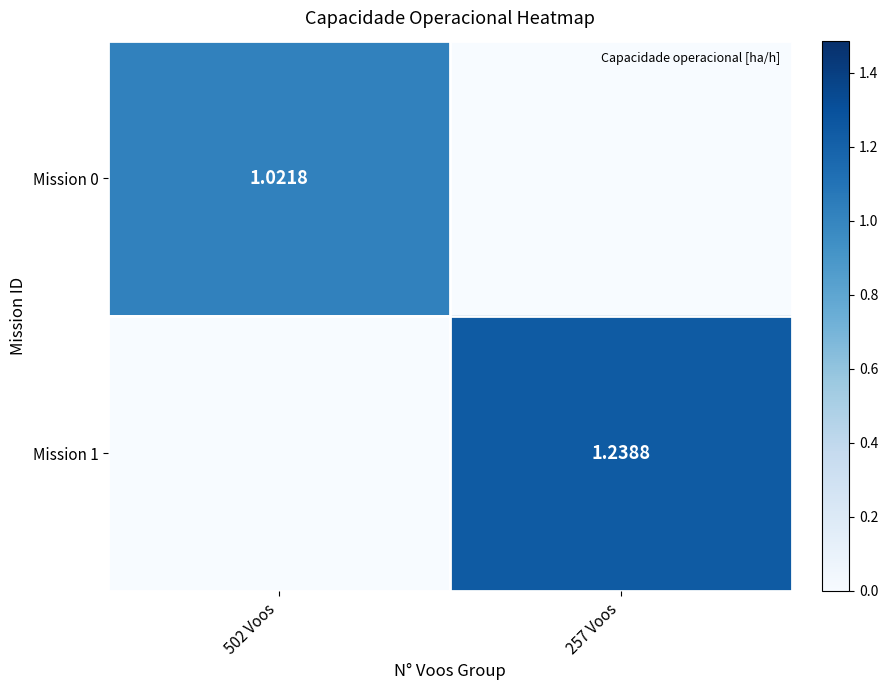

List the series in order of their peak value, highest first.

Mission 1, Mission 0